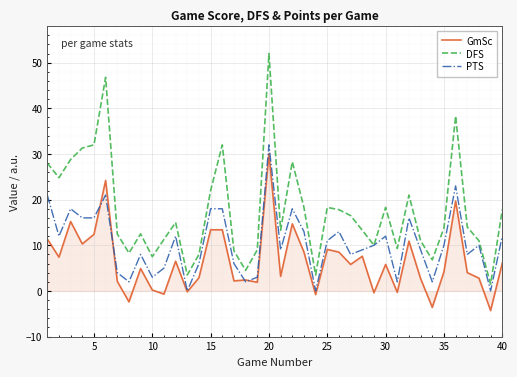

True or false: GmSc and DFS cross at least once.

False